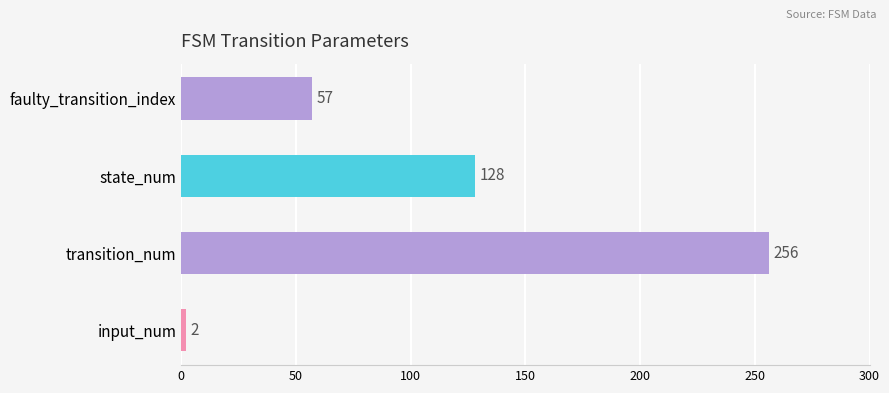

Are the bars horizontal?

Yes